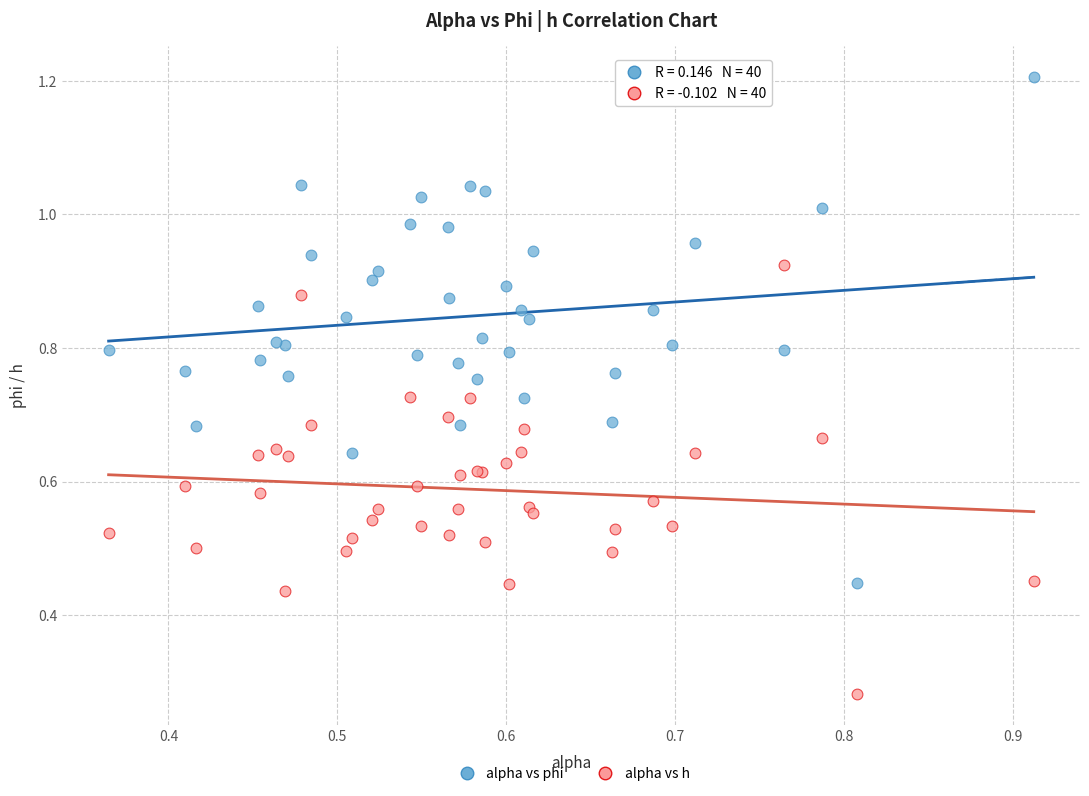

What are all the series names shown in the legend?

alpha vs phi, alpha vs h